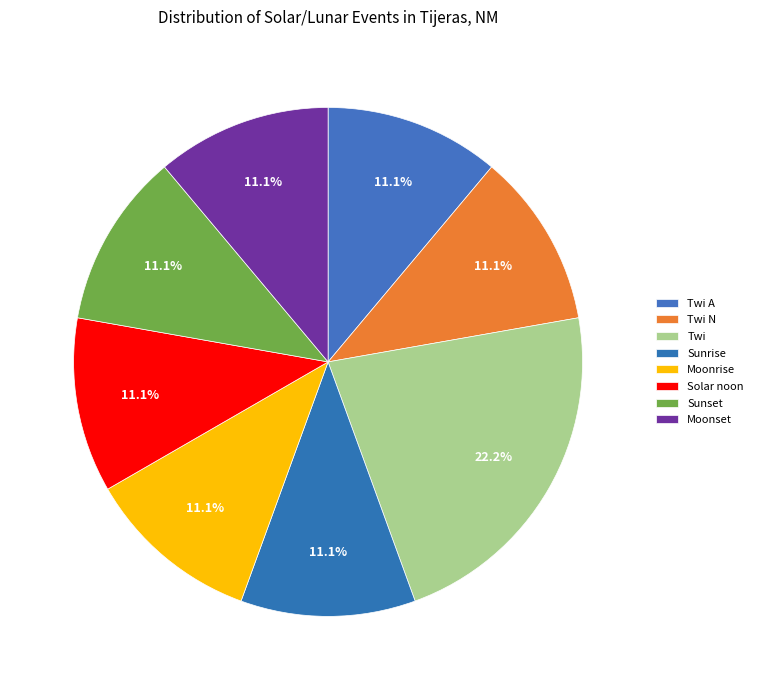

Is there a majority slice in this chart?

No